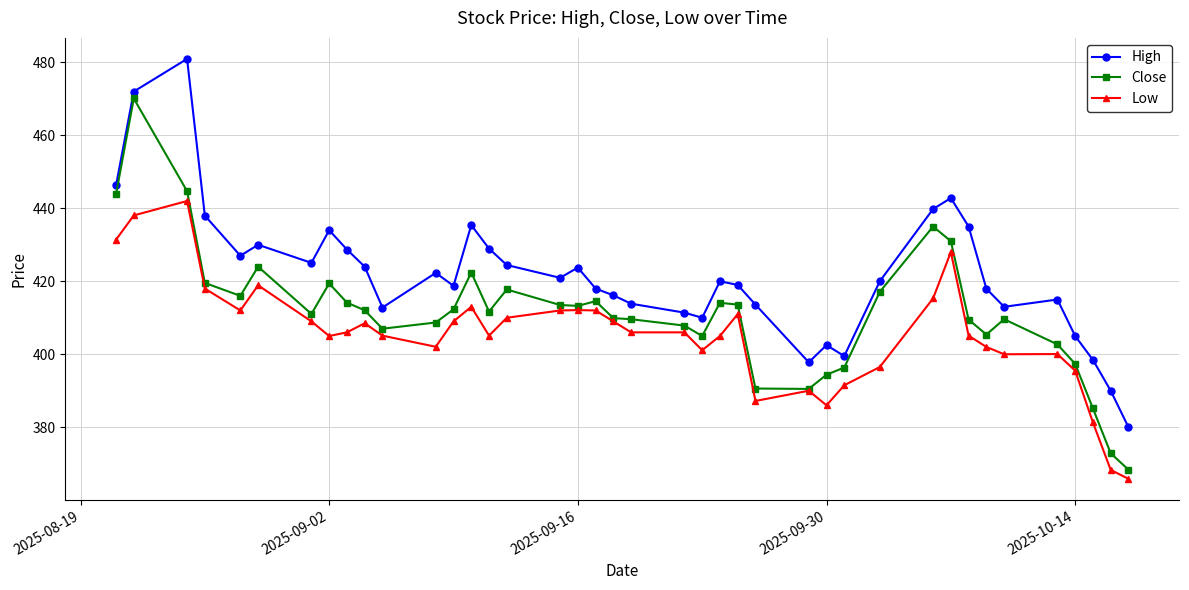

What is the minimum value for Close?

368.4